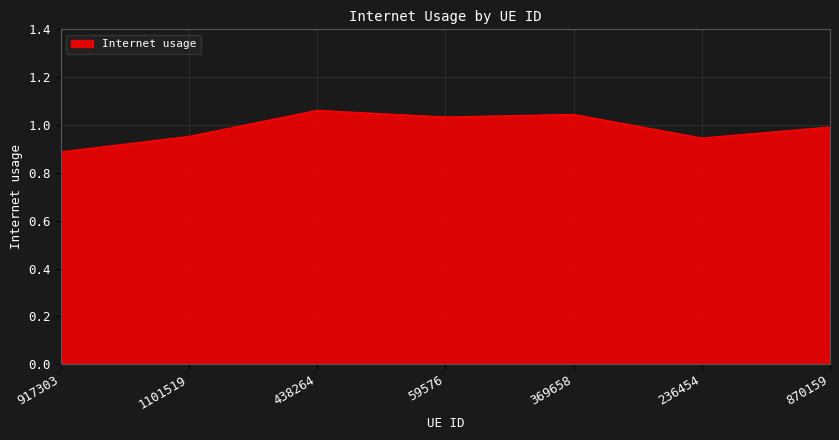

Which label corresponds to the largest value in the chart?

438264